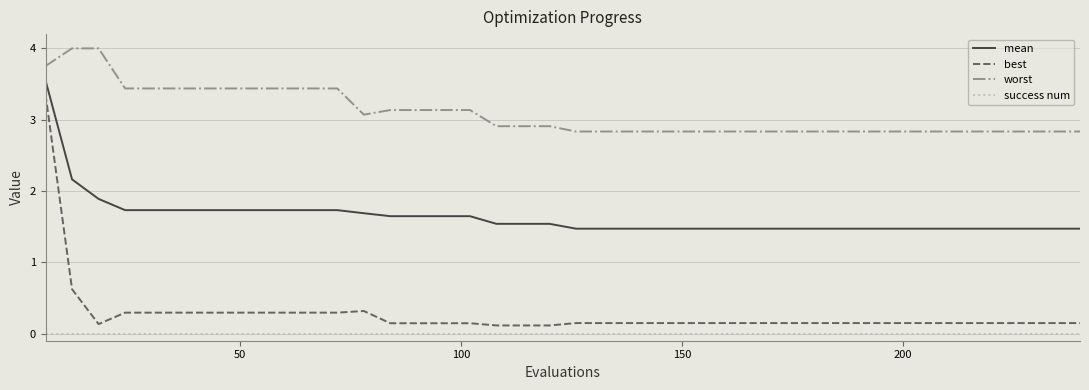

True or false: mean and best intersect in this chart.

False